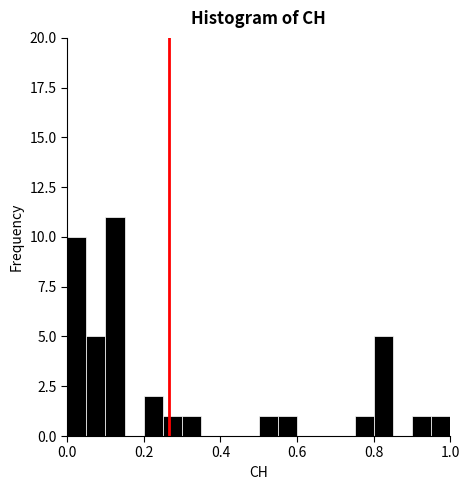

Read against the x-axis, roughly where is the centre of the tallest bar?

0.12